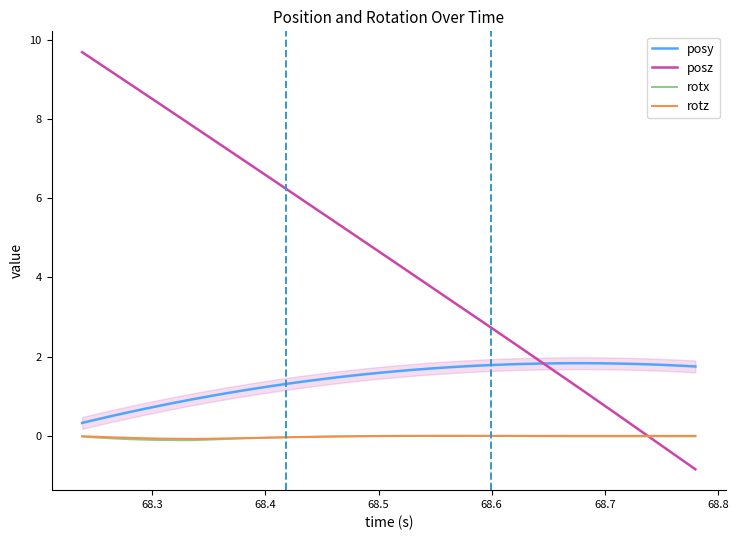

Which series has the largest range (max minus min)?

posz